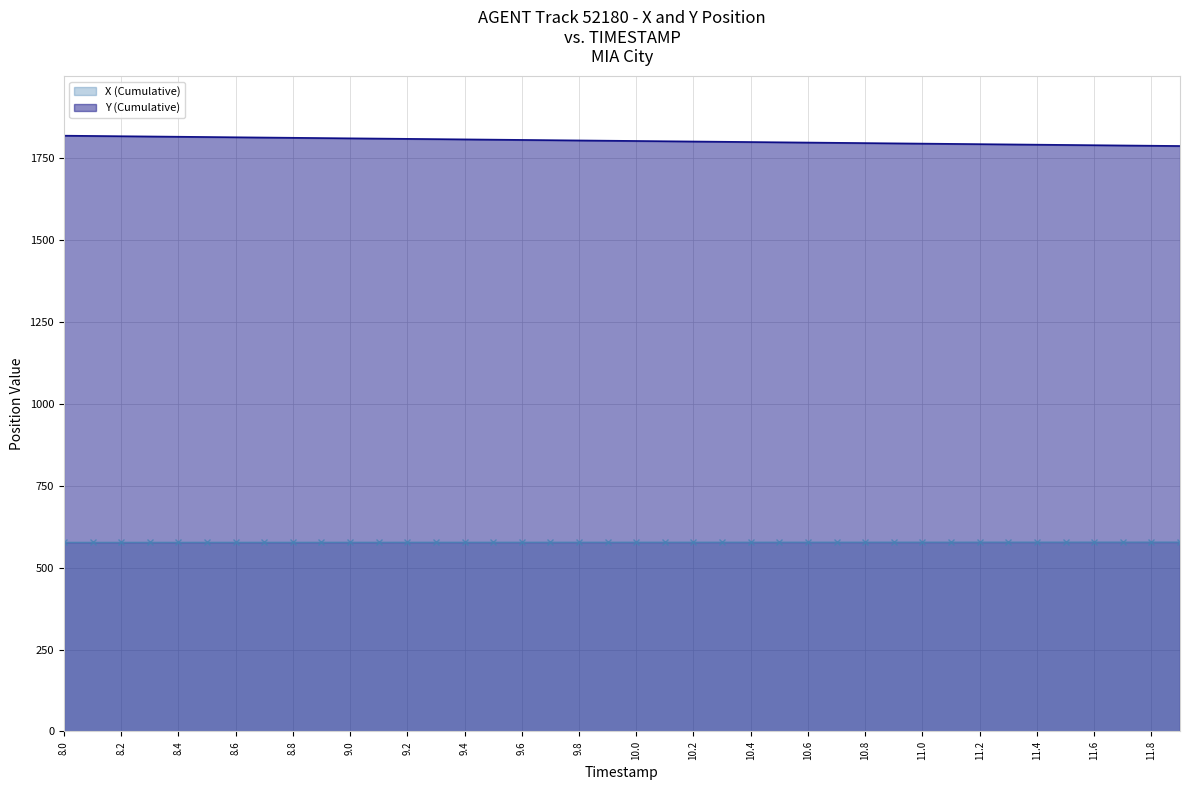

What is the difference between the X (Cumulative) values at 10.4 and 10.7?

0.1